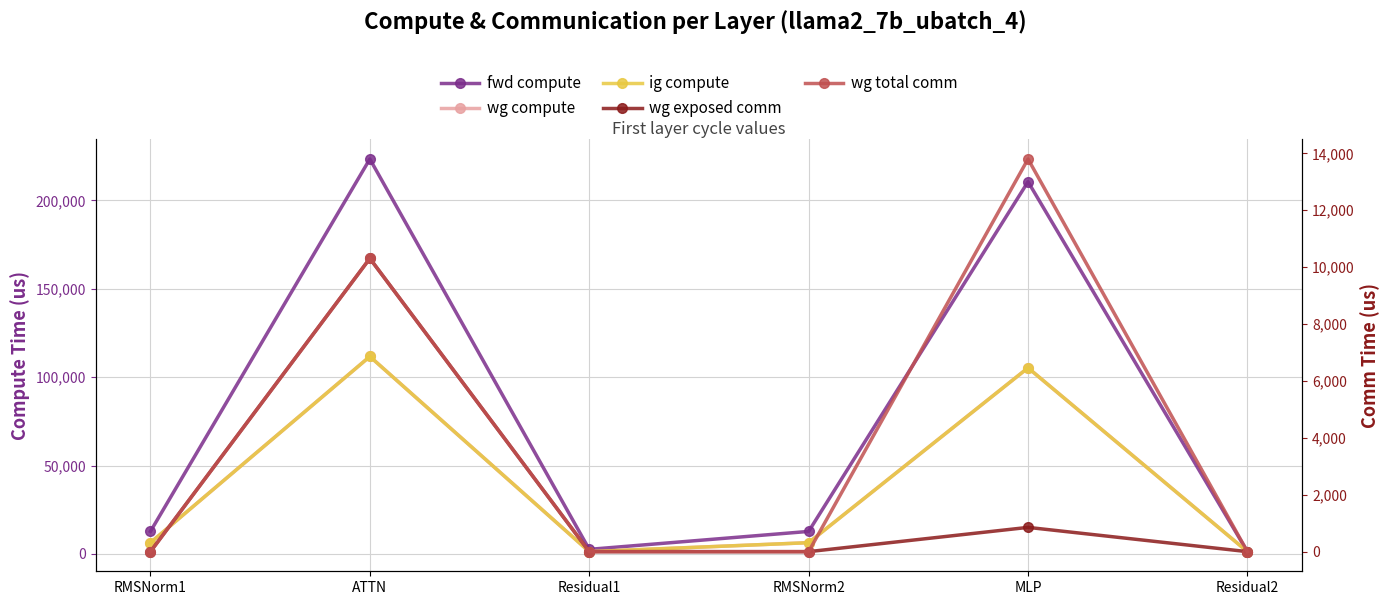

In wg total comm, how many points are higher than both neighbors (excluding endpoints)?

2